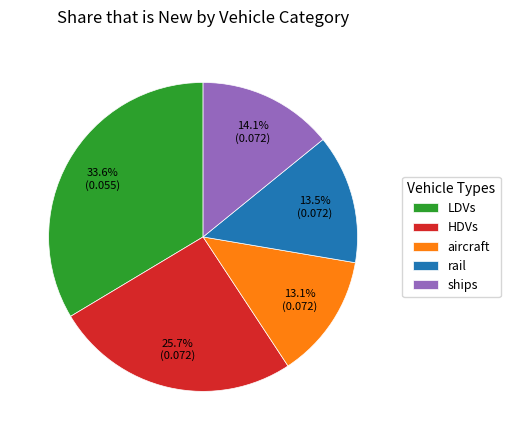

Which slice is the largest?

LDVs